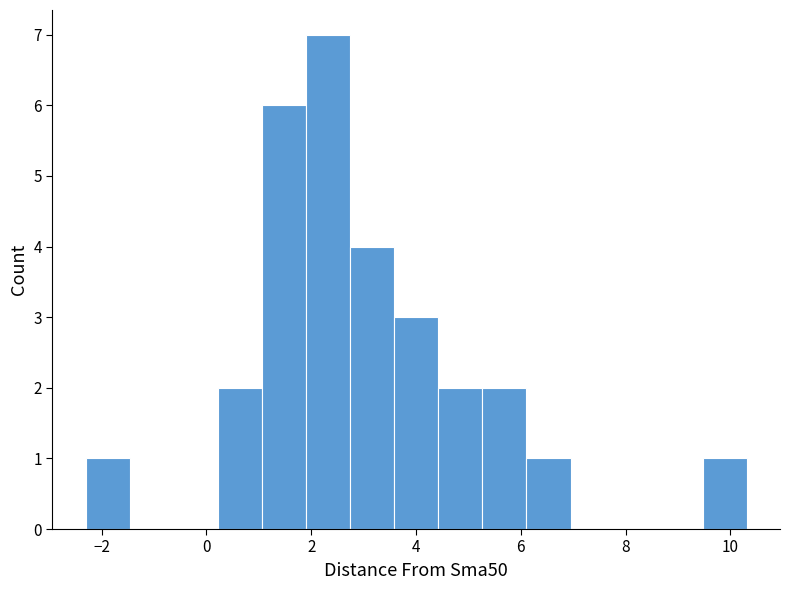

What is the height of the bar covering 5.2 to 6.2 on the x-axis? Neither the bar edges nor the heights are printed on the chart, so give them approximately, as read against the axes.

2